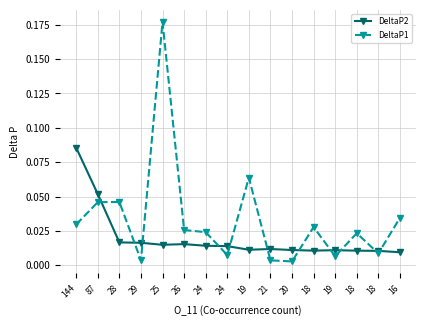

Count the number of categories in the chart.

16